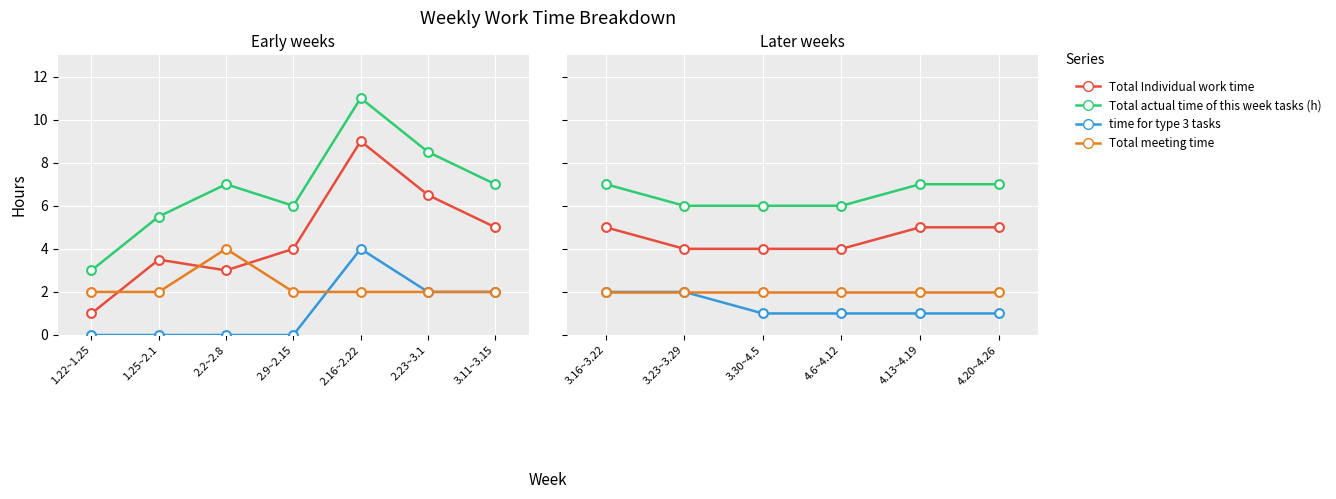

Which series reaches the minimum Y coordinate?

time for type 3 tasks